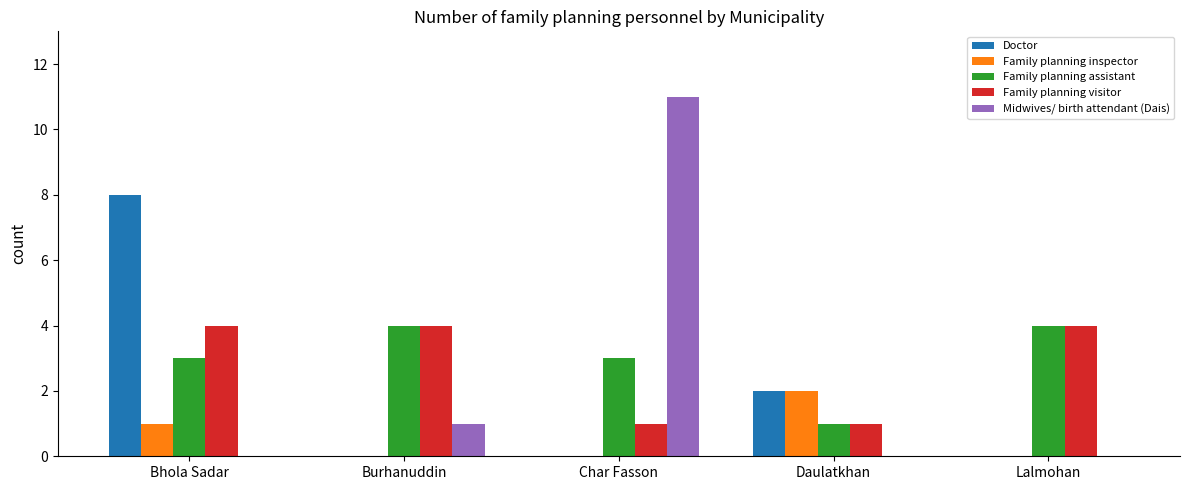

Which category has the highest value in the Family planning inspector series?

Daulatkhan